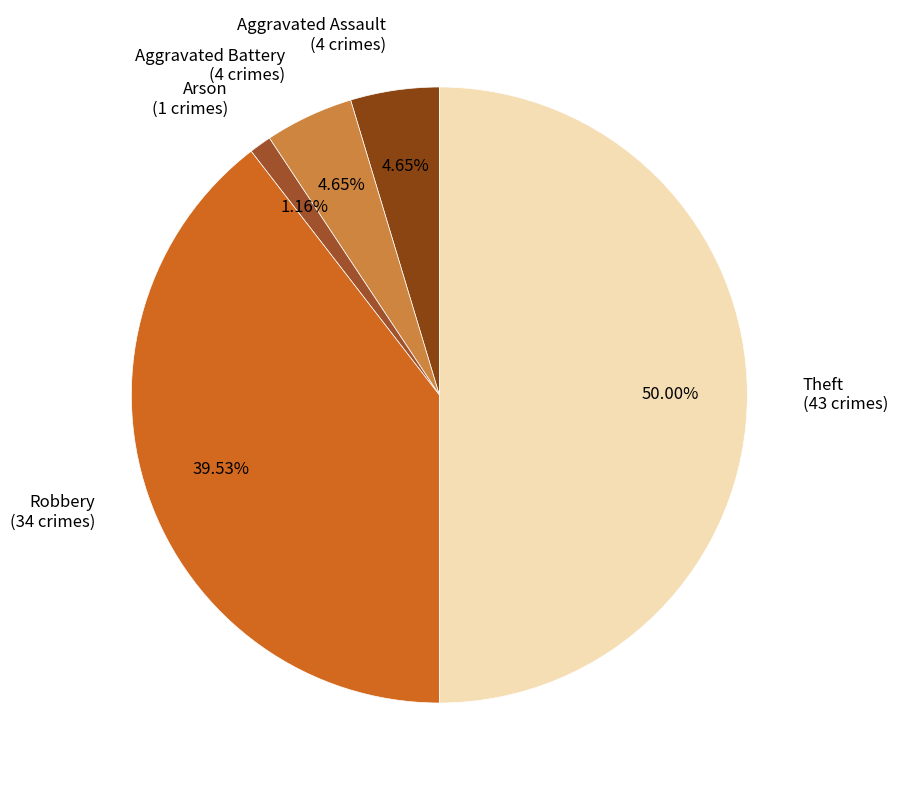

Which has a higher value, Aggravated Assault or Arson?

Aggravated Assault